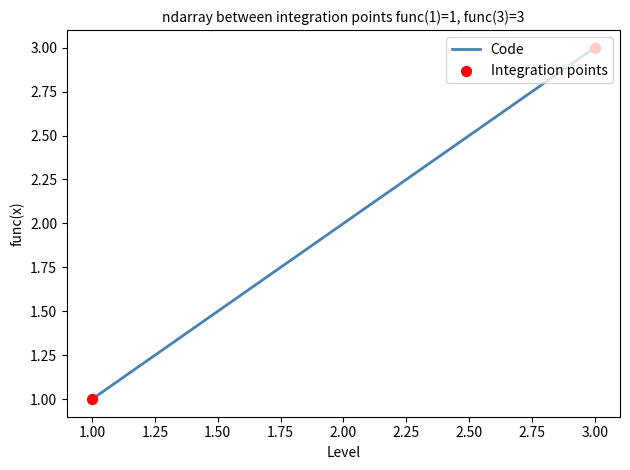

What is the change in value from 1.00 to 2.00?

+1